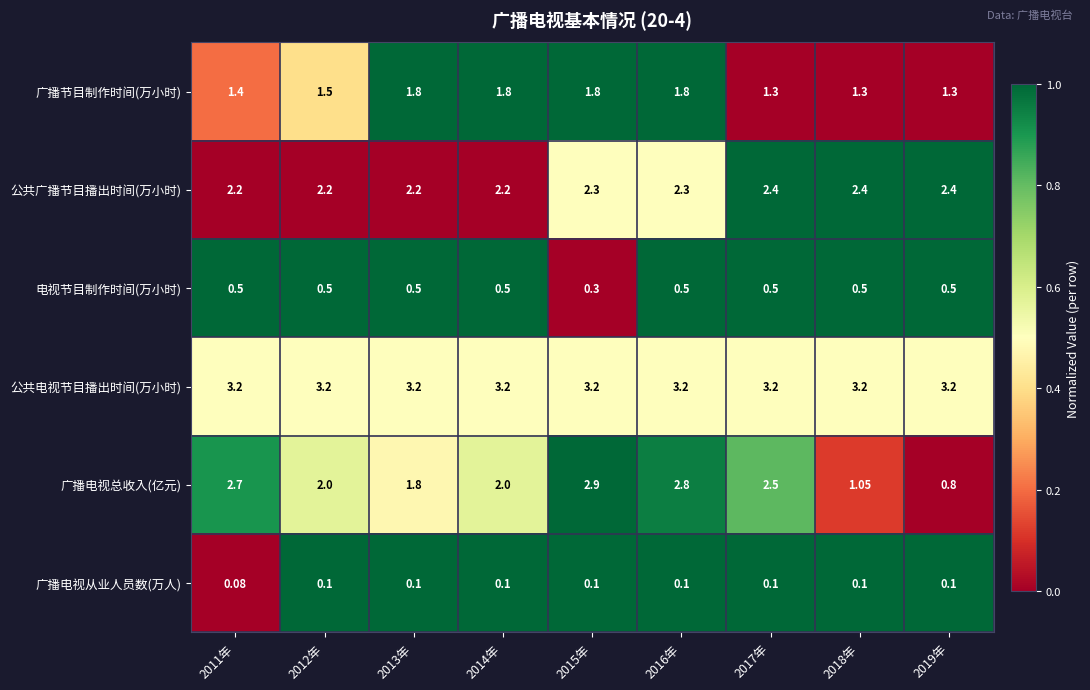

Which series has the largest total across all categories?

公共电视节目播出时间(万小时)